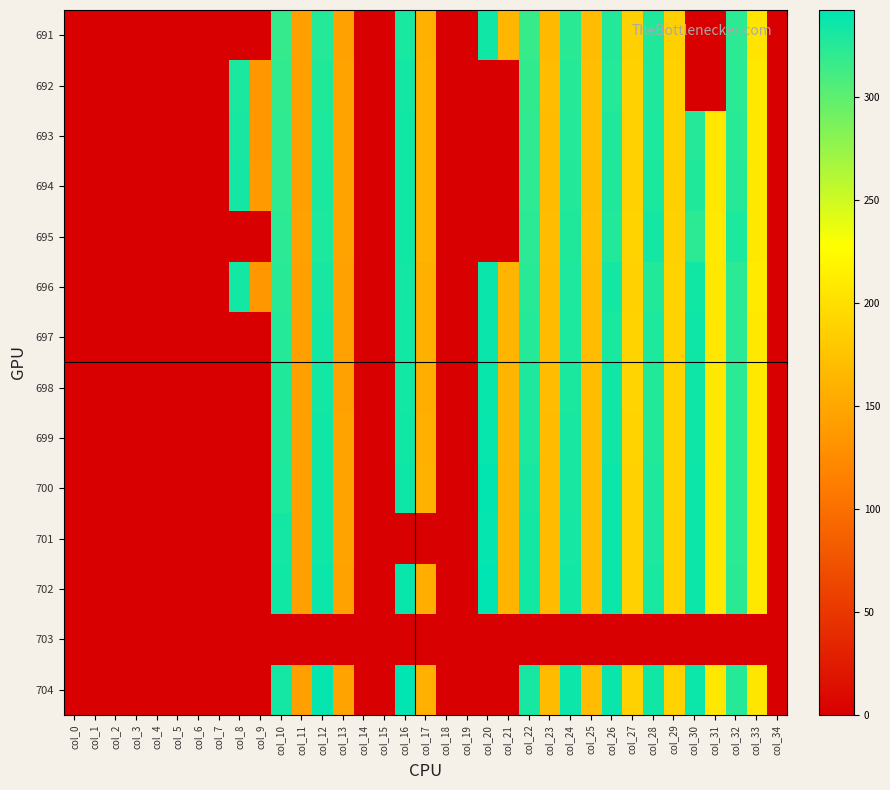

Reading right to left, extract all data points from this chart.

691: col_34=0.0	col_33=204.6	col_32=321.7	col_31=0.0	col_30=0.0	col_29=186.5	col_28=327.5	col_27=186.8	col_26=326.4	col_25=169.0	col_24=323.5	col_23=167.2	col_22=317.0	col_21=163.2	col_20=334.6	col_19=0.0	col_18=0.0	col_17=157.9	col_16=331.0	col_15=0.0	col_14=0.0	col_13=145.0	col_12=326.0	col_11=143.5	col_10=318.5	col_9=0.0	col_8=0.0	col_7=0.0	col_6=0.0	col_5=0.0	col_4=0.0	col_3=0.0	col_2=0.0	col_1=0.0	col_0=0.0
692: col_34=0.0	col_33=208.5	col_32=322.7	col_31=0.0	col_30=0.0	col_29=187.4	col_28=328.4	col_27=187.7	col_26=326.2	col_25=170.1	col_24=324.9	col_23=168.7	col_22=319.6	col_21=0.0	col_20=0.0	col_19=0.0	col_18=0.0	col_17=159.2	col_16=333.0	col_15=0.0	col_14=0.0	col_13=146.5	col_12=327.6	col_11=144.4	col_10=319.9	col_9=136.7	col_8=329.8	col_7=0.0	col_6=0.0	col_5=0.0	col_4=0.0	col_3=0.0	col_2=0.0	col_1=0.0	col_0=0.0
693: col_34=0.0	col_33=208.0	col_32=324.1	col_31=207.3	col_30=325.1	col_29=187.6	col_28=329.6	col_27=187.6	col_26=327.2	col_25=170.1	col_24=325.8	col_23=168.3	col_22=320.6	col_21=0.0	col_20=0.0	col_19=0.0	col_18=0.0	col_17=159.5	col_16=334.2	col_15=0.0	col_14=0.0	col_13=146.9	col_12=329.2	col_11=144.2	col_10=320.6	col_9=136.9	col_8=331.7	col_7=0.0	col_6=0.0	col_5=0.0	col_4=0.0	col_3=0.0	col_2=0.0	col_1=0.0	col_0=0.0
694: col_34=0.0	col_33=207.9	col_32=324.9	col_31=207.2	col_30=327.4	col_29=187.1	col_28=329.8	col_27=187.4	col_26=328.3	col_25=169.9	col_24=326.6	col_23=168.5	col_22=321.3	col_21=0.0	col_20=0.0	col_19=0.0	col_18=0.0	col_17=159.3	col_16=334.2	col_15=0.0	col_14=0.0	col_13=146.6	col_12=330.0	col_11=144.1	col_10=321.0	col_9=137.9	col_8=332.8	col_7=0.0	col_6=0.0	col_5=0.0	col_4=0.0	col_3=0.0	col_2=0.0	col_1=0.0	col_0=0.0
695: col_34=0.0	col_33=208.6	col_32=329.3	col_31=208.8	col_30=322.2	col_29=187.9	col_28=332.7	col_27=189.3	col_26=326.4	col_25=170.2	col_24=327.2	col_23=168.7	col_22=322.7	col_21=0.0	col_20=0.0	col_19=0.0	col_18=0.0	col_17=159.2	col_16=333.9	col_15=0.0	col_14=0.0	col_13=146.2	col_12=329.6	col_11=144.8	col_10=322.4	col_9=0.0	col_8=0.0	col_7=0.0	col_6=0.0	col_5=0.0	col_4=0.0	col_3=0.0	col_2=0.0	col_1=0.0	col_0=0.0
696: col_34=0.0	col_33=209.4	col_32=322.4	col_31=207.7	col_30=334.4	col_29=188.9	col_28=326.7	col_27=187.6	col_26=333.0	col_25=168.8	col_24=328.5	col_23=167.6	col_22=324.3	col_21=161.6	col_20=337.1	col_19=0.0	col_18=0.0	col_17=157.4	col_16=333.0	col_15=0.0	col_14=0.0	col_13=144.6	col_12=331.3	col_11=143.2	col_10=324.3	col_9=136.9	col_8=333.7	col_7=0.0	col_6=0.0	col_5=0.0	col_4=0.0	col_3=0.0	col_2=0.0	col_1=0.0	col_0=0.0
697: col_34=0.0	col_33=208.6	col_32=322.6	col_31=207.3	col_30=335.6	col_29=189.3	col_28=329.7	col_27=189.9	col_26=330.7	col_25=169.1	col_24=329.5	col_23=168.3	col_22=326.2	col_21=163.1	col_20=337.7	col_19=0.0	col_18=0.0	col_17=156.8	col_16=333.7	col_15=0.0	col_14=0.0	col_13=144.6	col_12=333.1	col_11=142.8	col_10=325.8	col_9=0.0	col_8=0.0	col_7=0.0	col_6=0.0	col_5=0.0	col_4=0.0	col_3=0.0	col_2=0.0	col_1=0.0	col_0=0.0
698: col_34=0.0	col_33=208.7	col_32=322.7	col_31=207.9	col_30=335.7	col_29=189.9	col_28=326.7	col_27=190.3	col_26=334.6	col_25=169.4	col_24=330.3	col_23=168.7	col_22=328.5	col_21=162.7	col_20=338.1	col_19=0.0	col_18=0.0	col_17=156.4	col_16=333.5	col_15=0.0	col_14=0.0	col_13=145.0	col_12=333.5	col_11=143.2	col_10=327.4	col_9=0.0	col_8=0.0	col_7=0.0	col_6=0.0	col_5=0.0	col_4=0.0	col_3=0.0	col_2=0.0	col_1=0.0	col_0=0.0
699: col_34=0.0	col_33=208.3	col_32=322.3	col_31=208.0	col_30=335.6	col_29=189.4	col_28=326.9	col_27=189.0	col_26=334.9	col_25=168.9	col_24=331.1	col_23=168.1	col_22=329.3	col_21=162.5	col_20=338.8	col_19=0.0	col_18=0.0	col_17=157.0	col_16=333.9	col_15=0.0	col_14=0.0	col_13=146.8	col_12=334.5	col_11=143.6	col_10=327.9	col_9=0.0	col_8=0.0	col_7=0.0	col_6=0.0	col_5=0.0	col_4=0.0	col_3=0.0	col_2=0.0	col_1=0.0	col_0=0.0
700: col_34=0.0	col_33=208.2	col_32=322.3	col_31=207.5	col_30=336.1	col_29=188.7	col_28=328.0	col_27=187.6	col_26=336.6	col_25=168.8	col_24=331.6	col_23=168.3	col_22=331.2	col_21=162.3	col_20=340.6	col_19=0.0	col_18=0.0	col_17=159.0	col_16=335.5	col_15=0.0	col_14=0.0	col_13=146.5	col_12=335.0	col_11=144.1	col_10=329.3	col_9=0.0	col_8=0.0	col_7=0.0	col_6=0.0	col_5=0.0	col_4=0.0	col_3=0.0	col_2=0.0	col_1=0.0	col_0=0.0
701: col_34=0.0	col_33=207.9	col_32=322.8	col_31=207.4	col_30=335.8	col_29=188.0	col_28=329.0	col_27=187.6	col_26=337.0	col_25=168.8	col_24=332.3	col_23=168.4	col_22=332.7	col_21=162.5	col_20=340.0	col_19=0.0	col_18=0.0	col_17=0.0	col_16=0.0	col_15=0.0	col_14=0.0	col_13=146.2	col_12=334.4	col_11=144.4	col_10=332.8	col_9=0.0	col_8=0.0	col_7=0.0	col_6=0.0	col_5=0.0	col_4=0.0	col_3=0.0	col_2=0.0	col_1=0.0	col_0=0.0
702: col_34=0.0	col_33=207.9	col_32=323.7	col_31=207.8	col_30=336.4	col_29=188.3	col_28=330.5	col_27=187.8	col_26=336.7	col_25=168.9	col_24=333.6	col_23=168.2	col_22=333.4	col_21=161.8	col_20=341.9	col_19=0.0	col_18=0.0	col_17=156.4	col_16=338.1	col_15=0.0	col_14=0.0	col_13=145.6	col_12=336.5	col_11=144.0	col_10=333.8	col_9=0.0	col_8=0.0	col_7=0.0	col_6=0.0	col_5=0.0	col_4=0.0	col_3=0.0	col_2=0.0	col_1=0.0	col_0=0.0
703: col_34=0.0	col_33=0.0	col_32=0.0	col_31=0.0	col_30=0.0	col_29=0.0	col_28=0.0	col_27=0.0	col_26=0.0	col_25=0.0	col_24=0.0	col_23=0.0	col_22=0.0	col_21=0.0	col_20=0.0	col_19=0.0	col_18=0.0	col_17=0.0	col_16=0.0	col_15=0.0	col_14=0.0	col_13=0.0	col_12=0.0	col_11=0.0	col_10=0.0	col_9=0.0	col_8=0.0	col_7=0.0	col_6=0.0	col_5=0.0	col_4=0.0	col_3=0.0	col_2=0.0	col_1=0.0	col_0=0.0
704: col_34=0.0	col_33=206.6	col_32=325.0	col_31=207.8	col_30=336.5	col_29=188.2	col_28=334.3	col_27=187.7	col_26=337.4	col_25=168.8	col_24=336.3	col_23=167.9	col_22=331.5	col_21=0.0	col_20=0.0	col_19=0.0	col_18=0.0	col_17=158.5	col_16=342.4	col_15=0.0	col_14=0.0	col_13=146.0	col_12=340.1	col_11=144.3	col_10=332.5	col_9=0.0	col_8=0.0	col_7=0.0	col_6=0.0	col_5=0.0	col_4=0.0	col_3=0.0	col_2=0.0	col_1=0.0	col_0=0.0